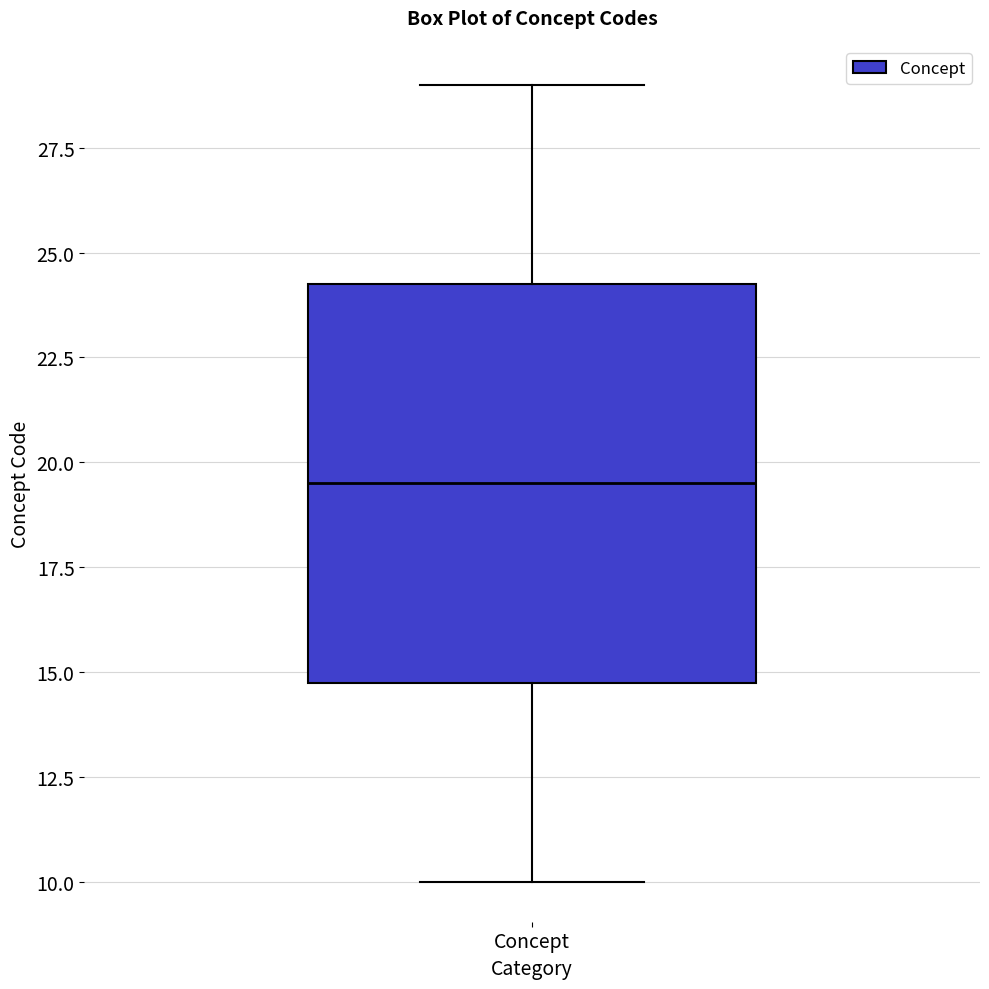

Read this box plot against the y-axis: the position of the median line, the range covered by the box, and the ends of both whiskers. The values are not printed on the chart, so give them approximately, as read against the axis.

median 19.5, box 15.0 to 24.5, whiskers 10.0 to 29.0